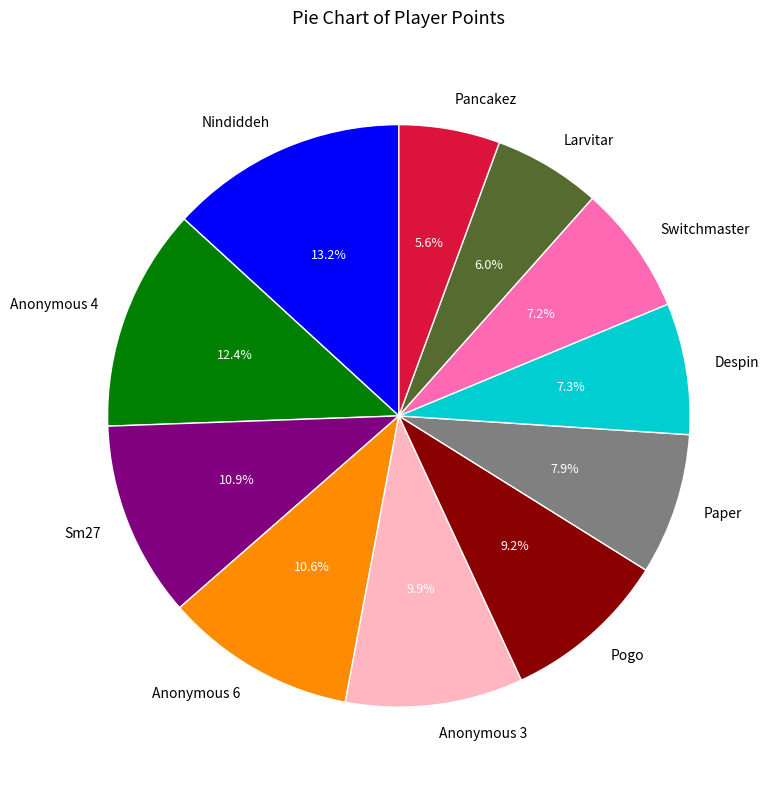

To the nearest percent, what is the combined percentage of Anonymous 3 and Switchmaster?

17%